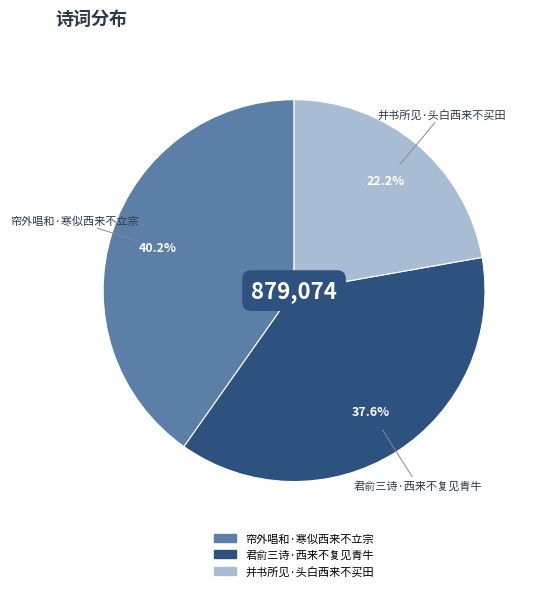

Which slice is the smallest?

并书所见·头白西来不买田